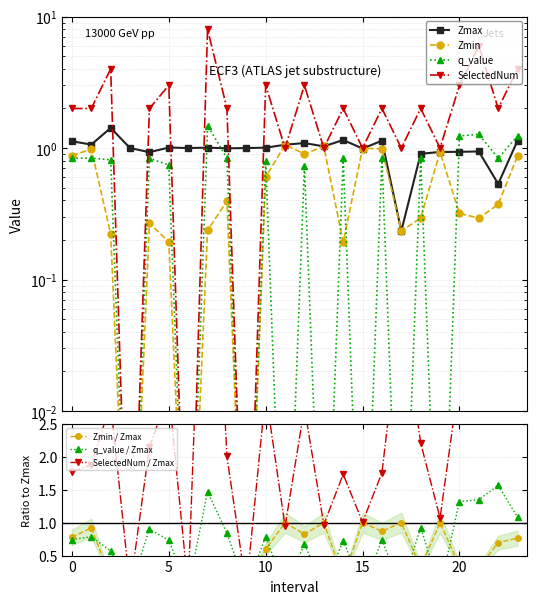

How many SelectedNum values are between 1 and 3?

17